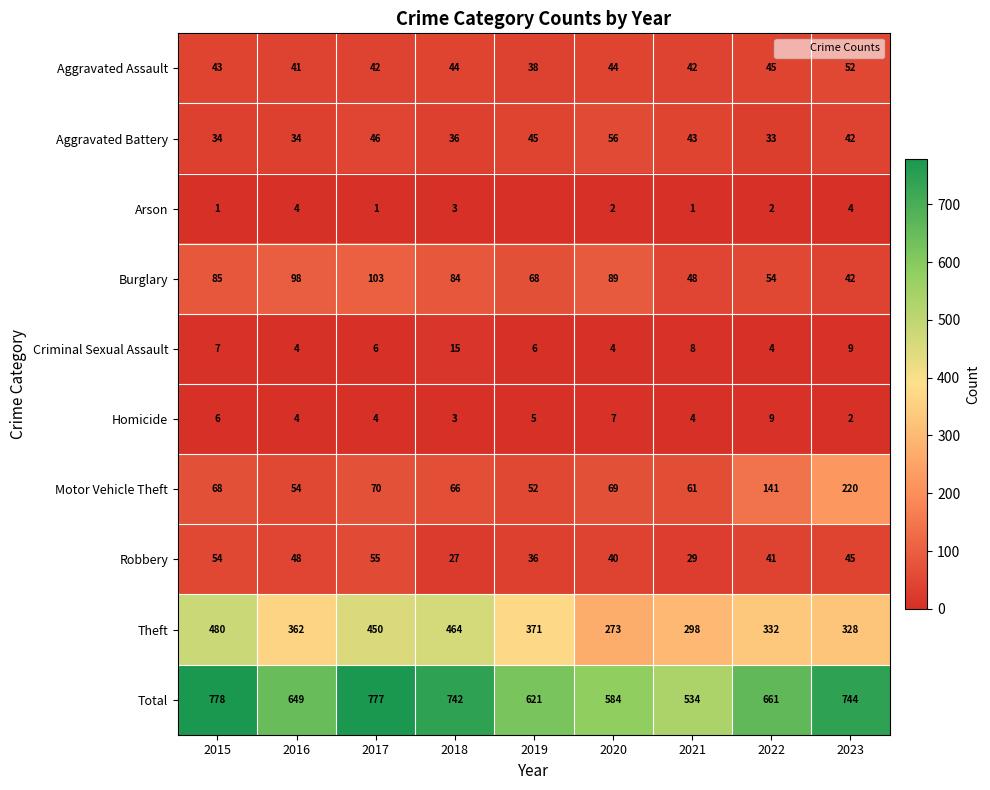

Rank the categories by Robbery value from lowest to highest.

2018, 2021, 2019, 2020, 2022, 2023, 2016, 2015, 2017